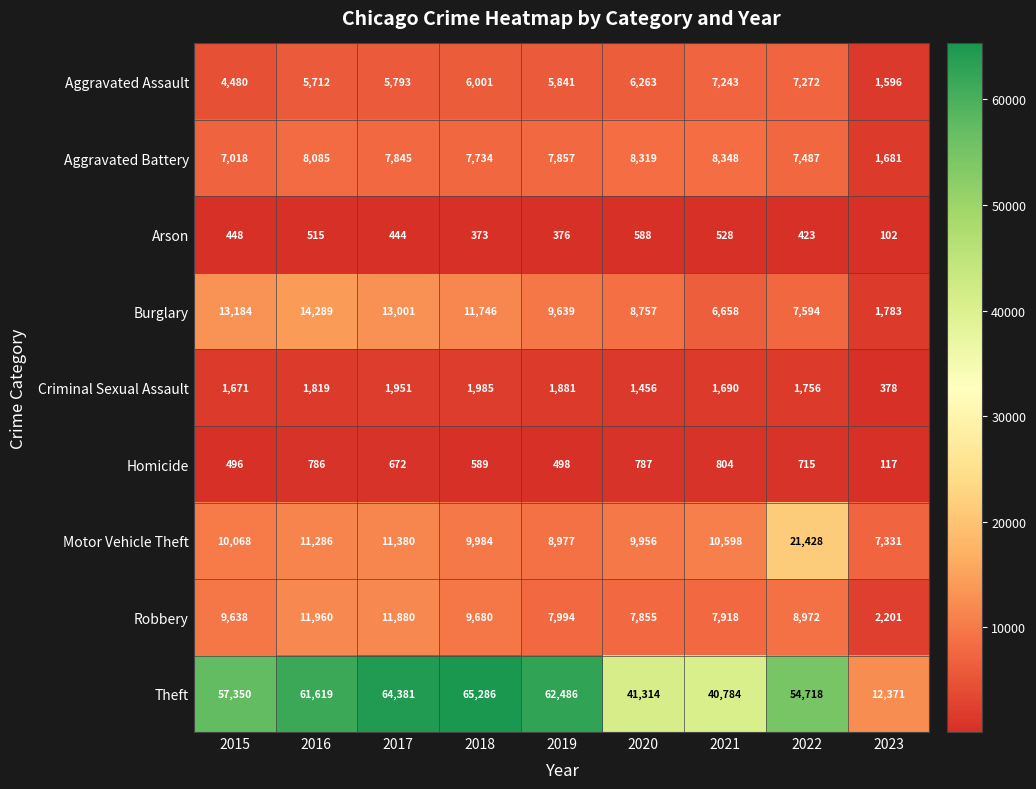

Count the number of categories in the chart.

9